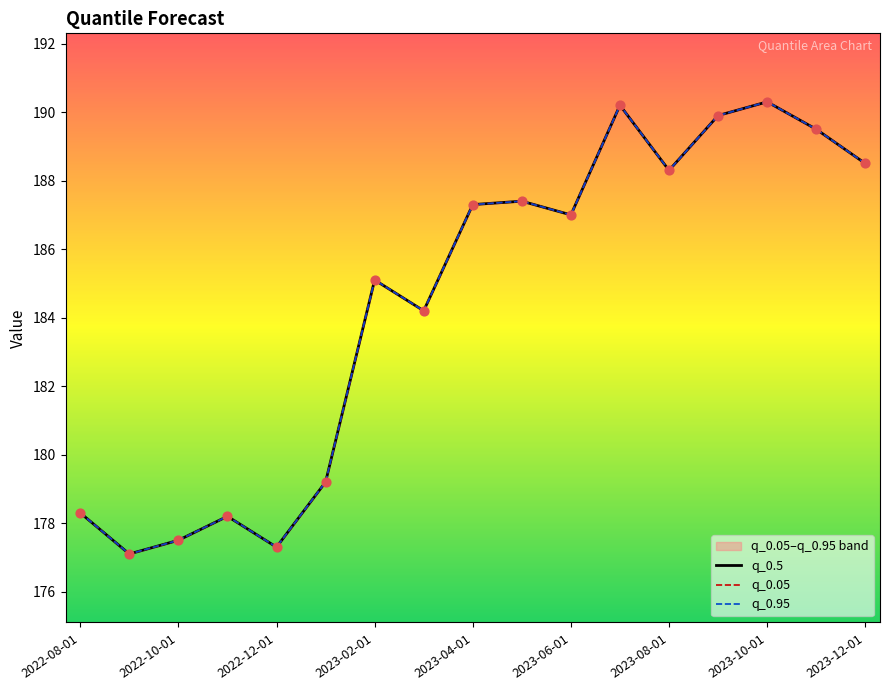

Which series contains the lowest Y value?

q_0.5